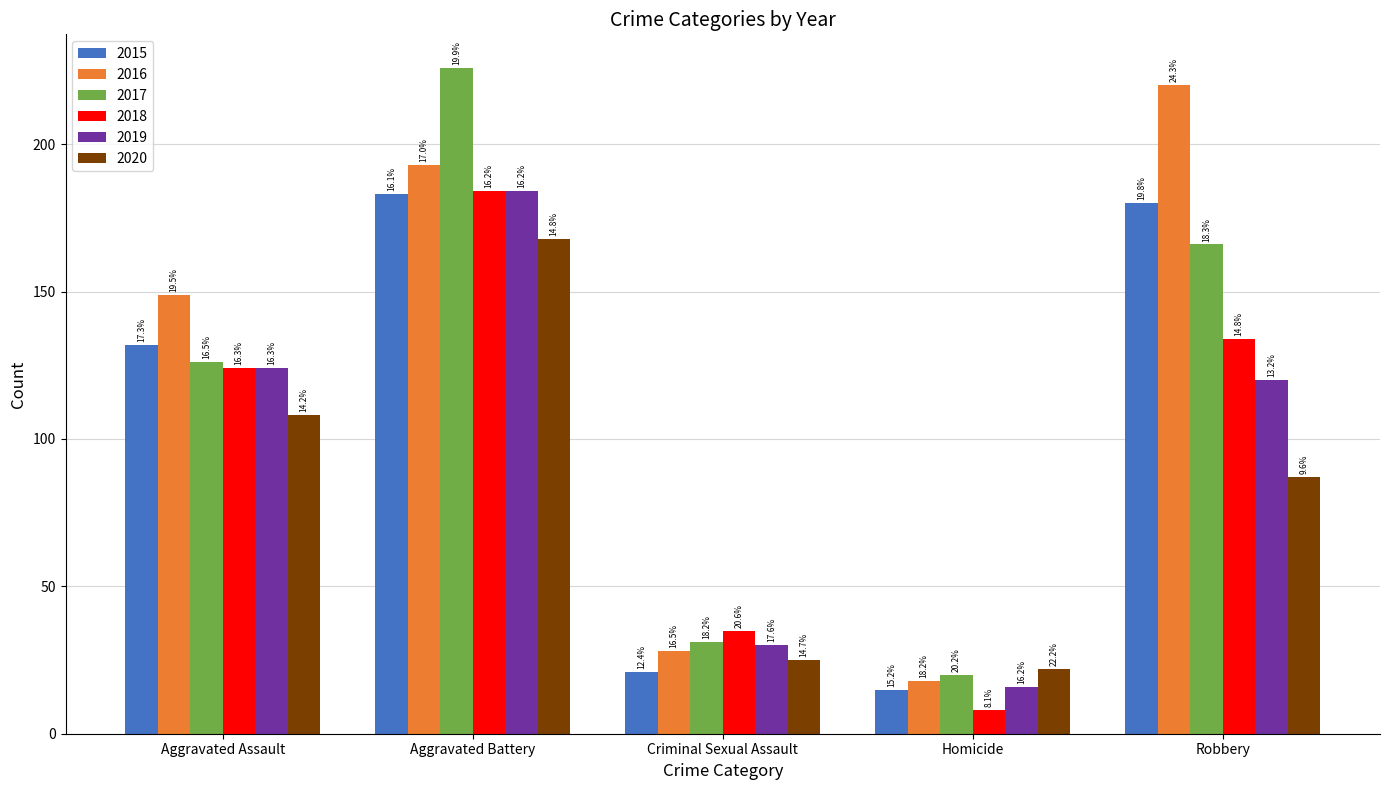

Which series has the largest total across all categories?

2016